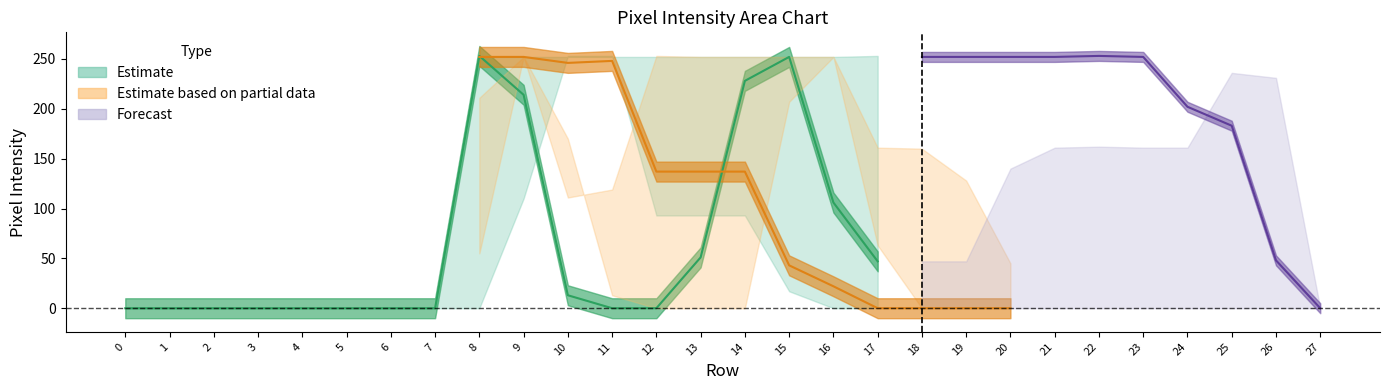

True or false: col_18 has a value of 174 at 21.

False